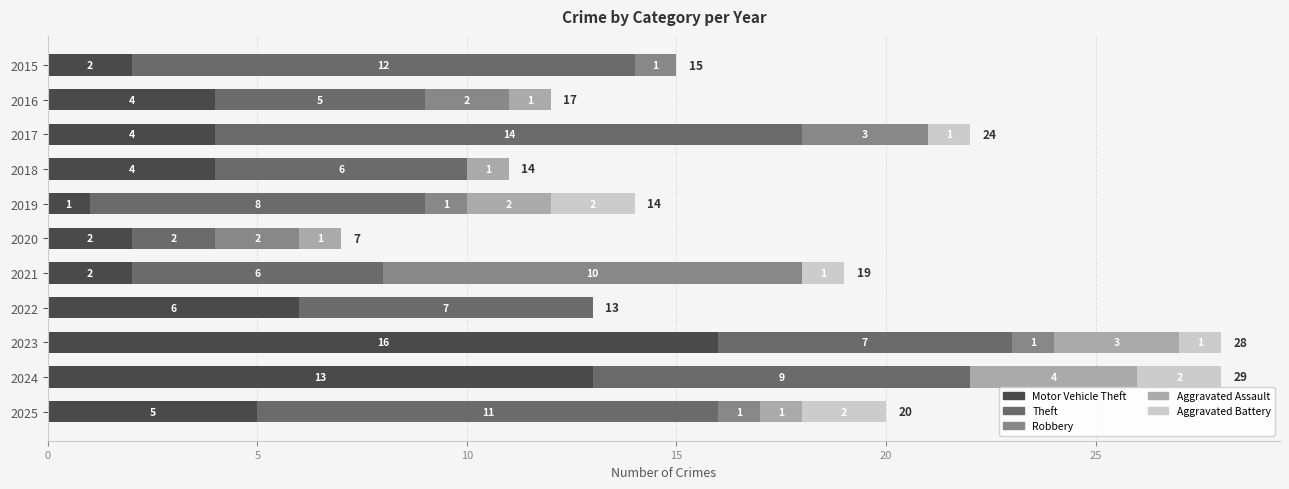

What is the total value across all series at 2021?

19